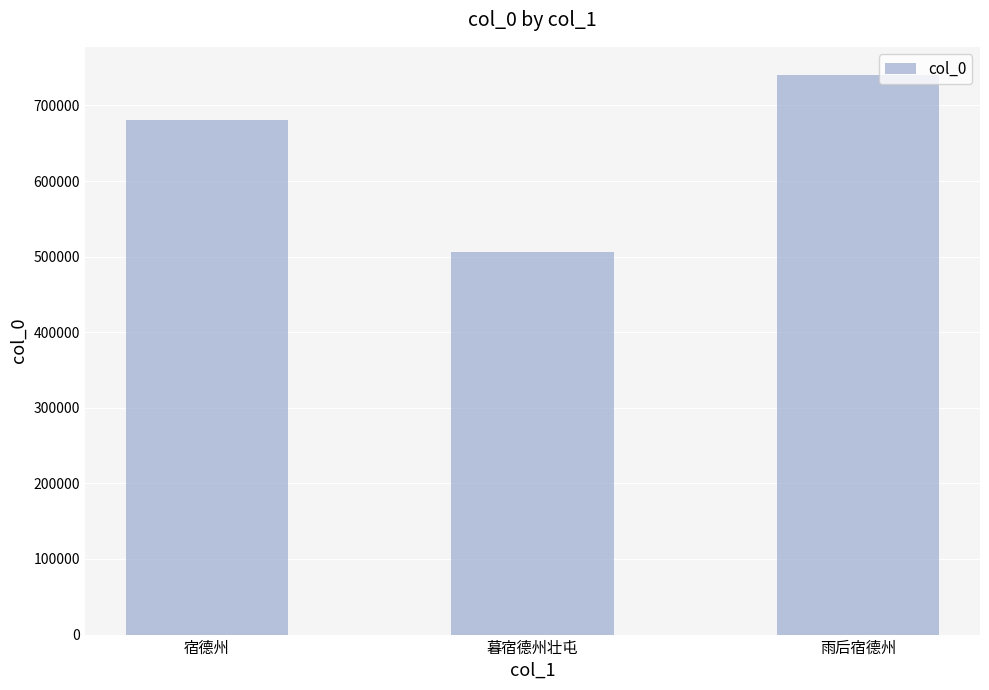

True or false: the data shows 740500 at 雨后宿德州.

True